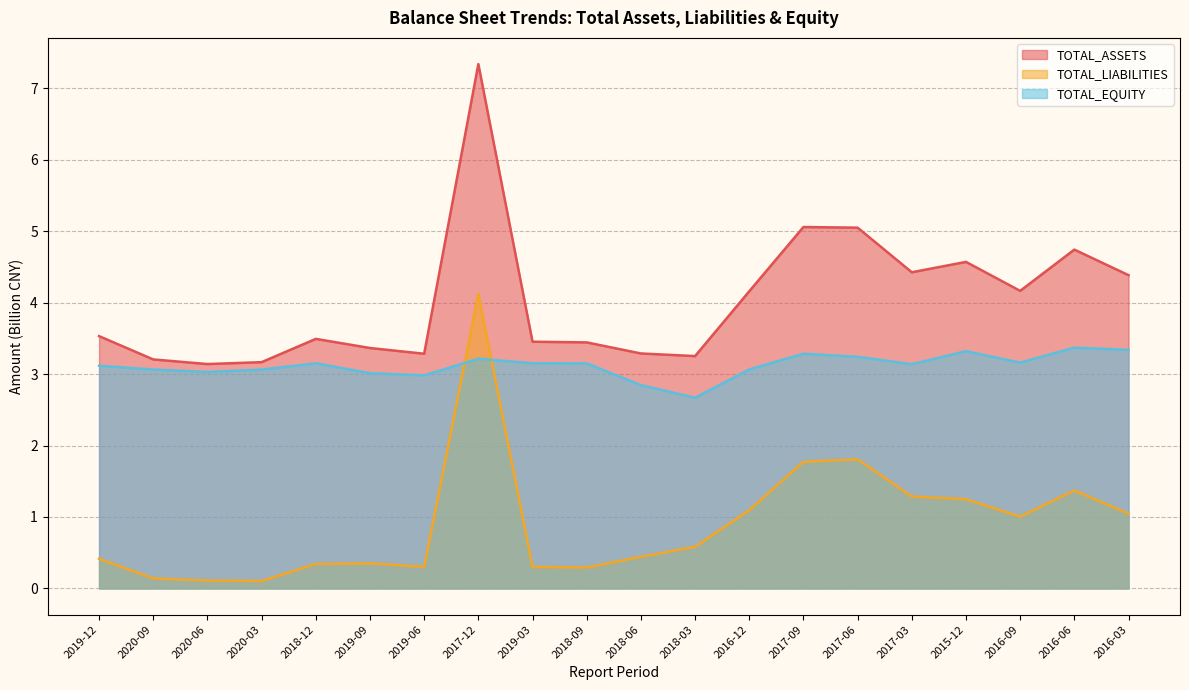

What is the minimum value for TOTAL_LIABILITIES?

0.1